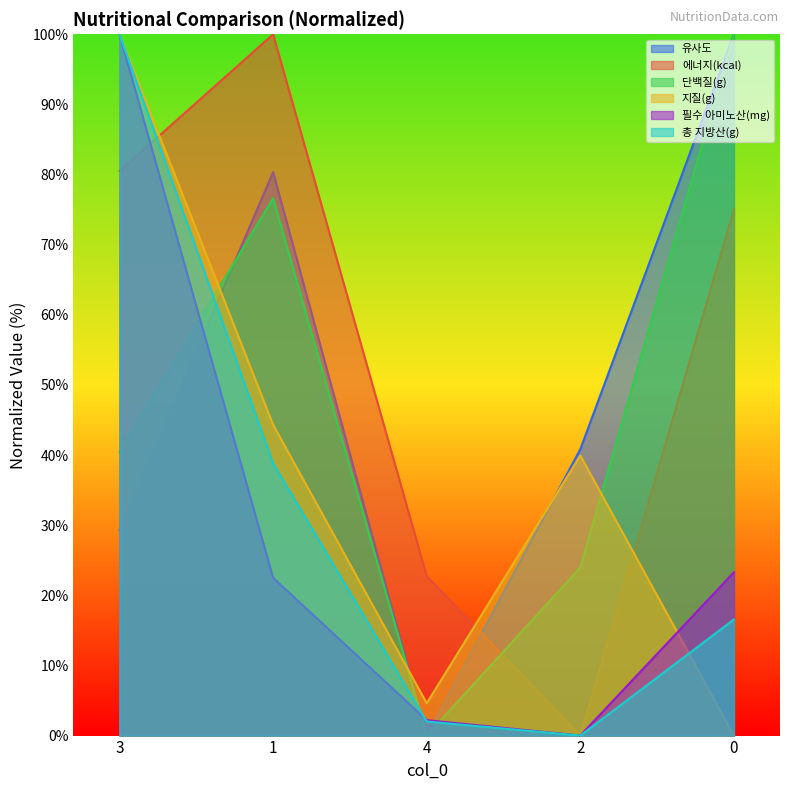

What is the label of the 2nd point from the left?

1